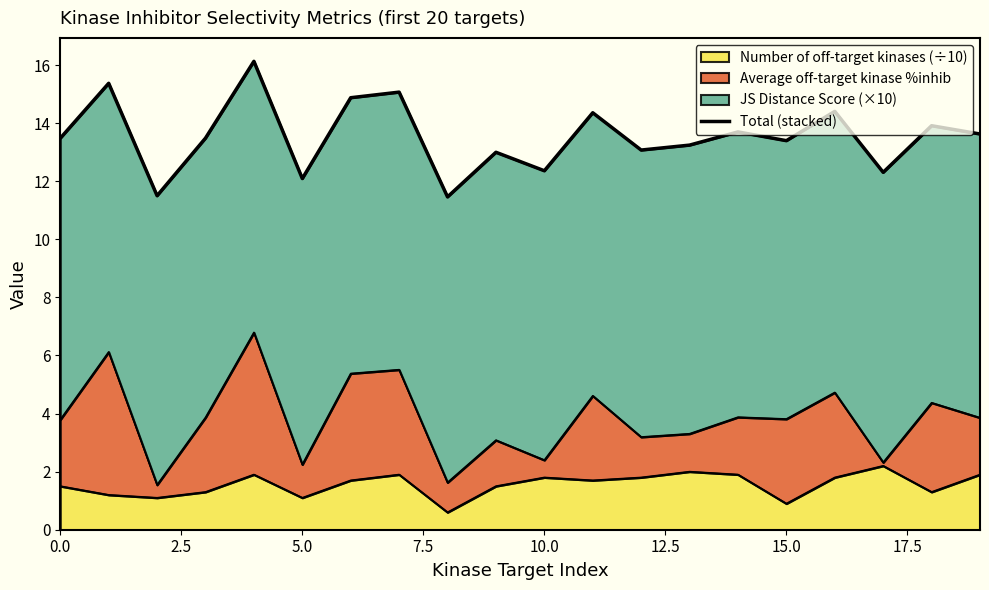

The value of Number of off-target kinases (÷10) at 15.0 is 0.9. True or false?

True